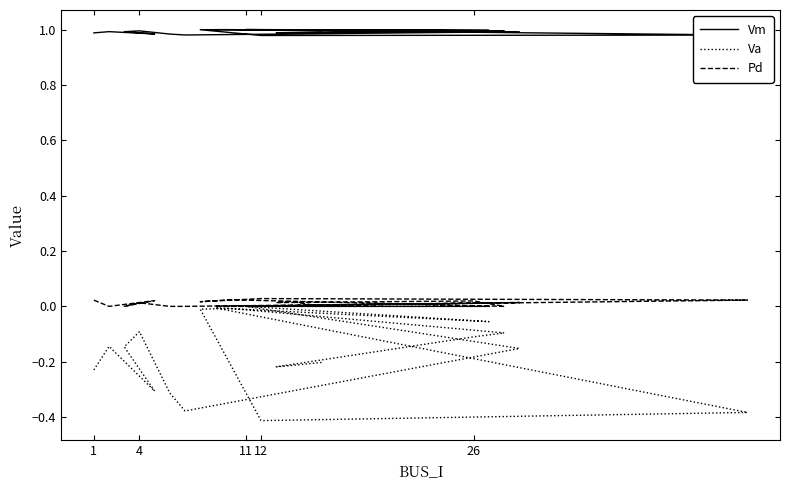

Which category has the highest value across all series?

11